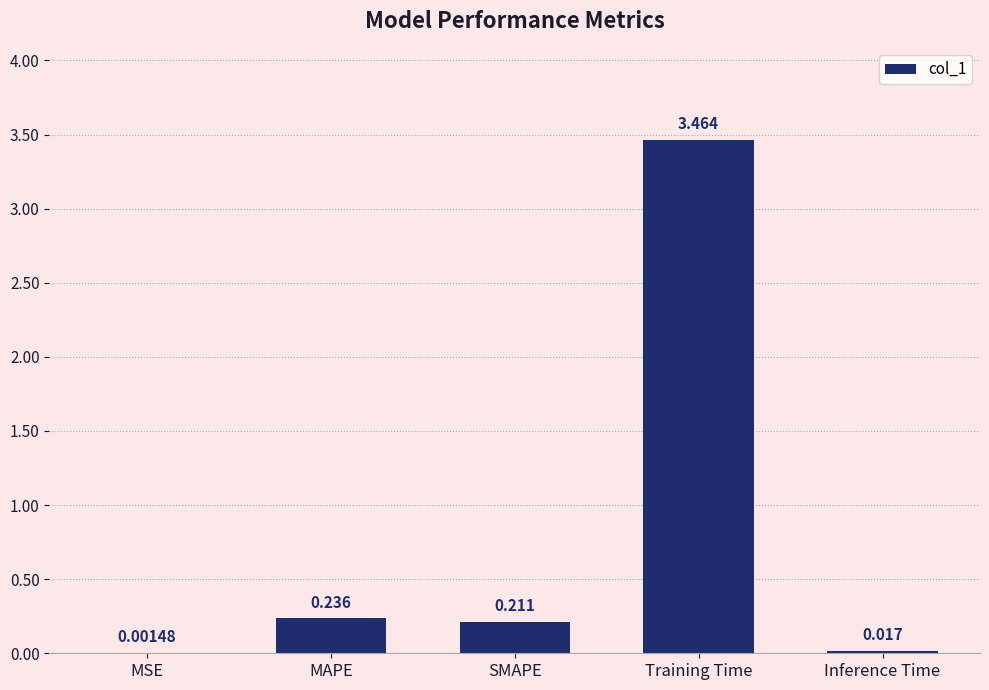

At which label is the value closest to 1?

MAPE